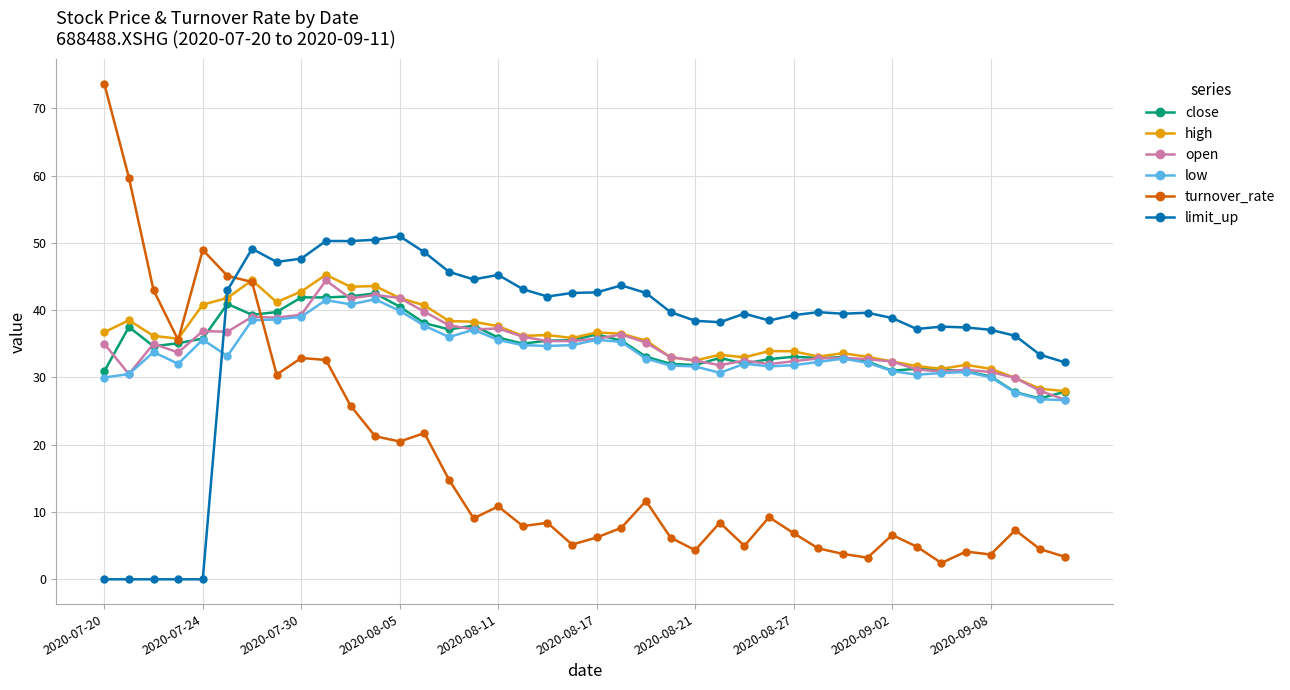

How many distinct data groups are displayed?

6